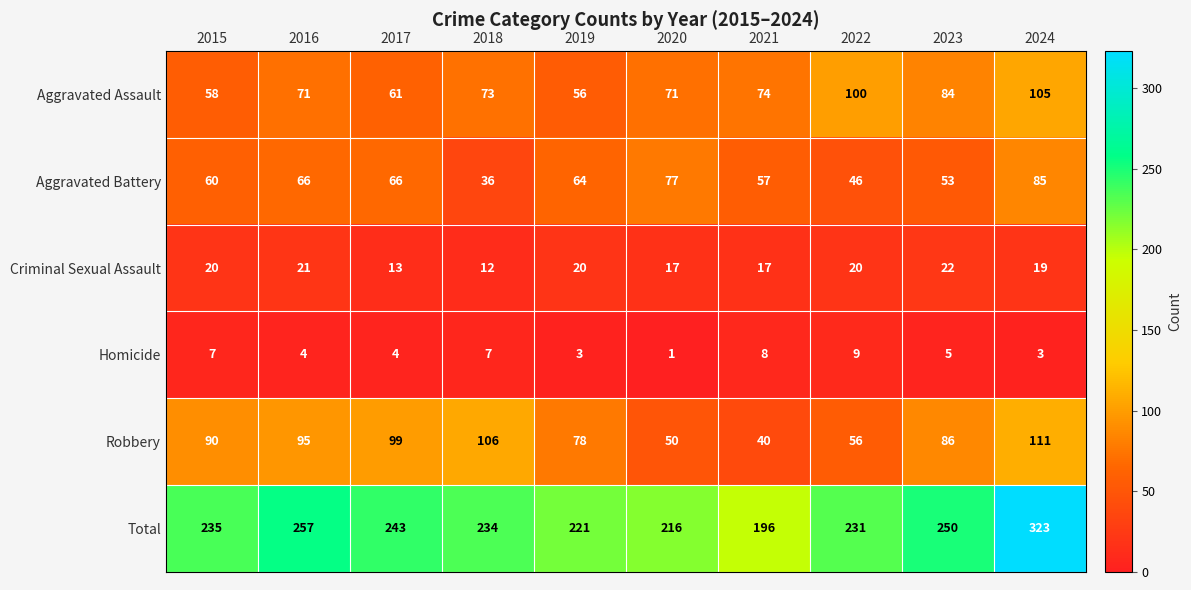

True or false: Aggravated Assault has a value of 58 at 2015.

True